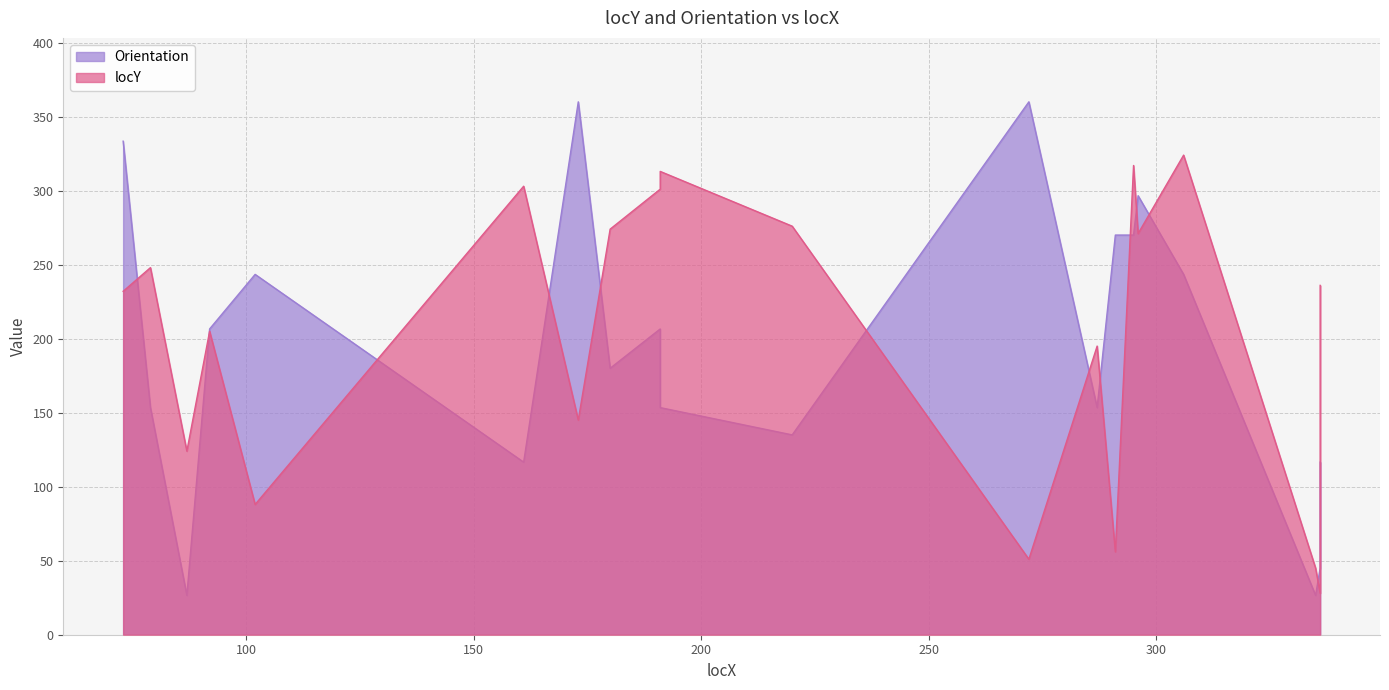

How many lines are shown in the chart?

2